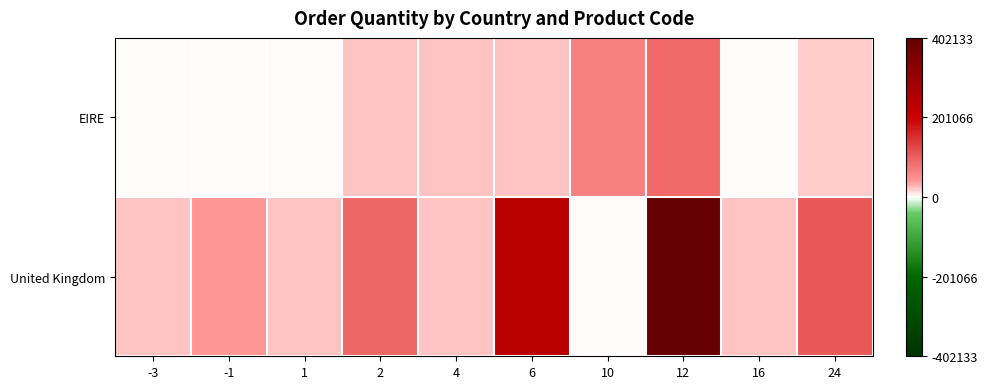

List the series in order of their peak value, lowest first.

EIRE, United Kingdom